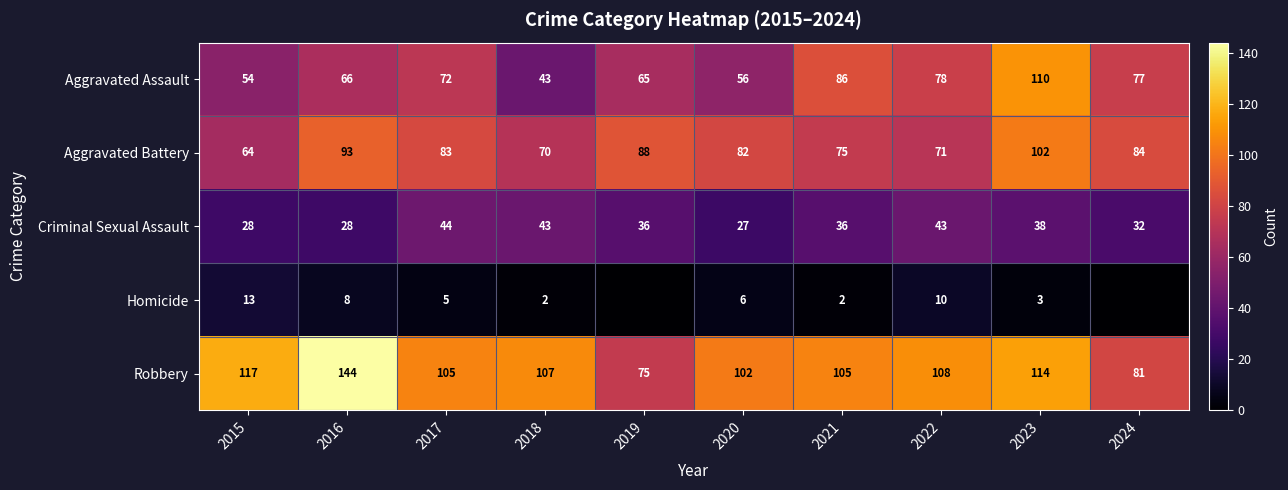

True or false: Aggravated Battery has a value of 84 at 2024.

True